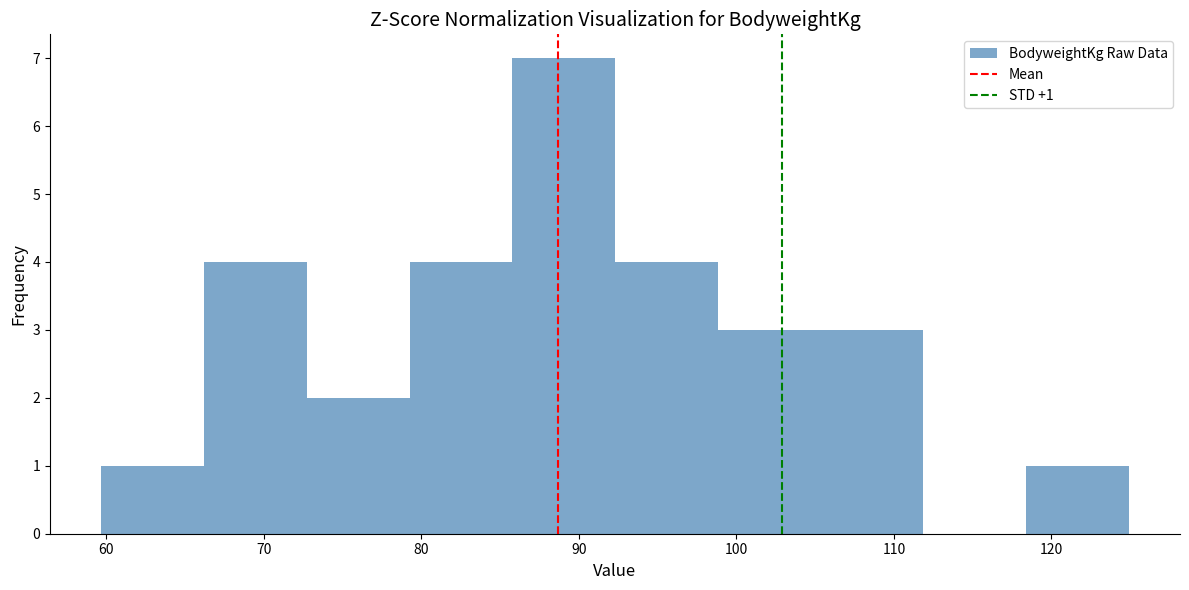

Which range on the x-axis has the tallest bar?

86 to 92